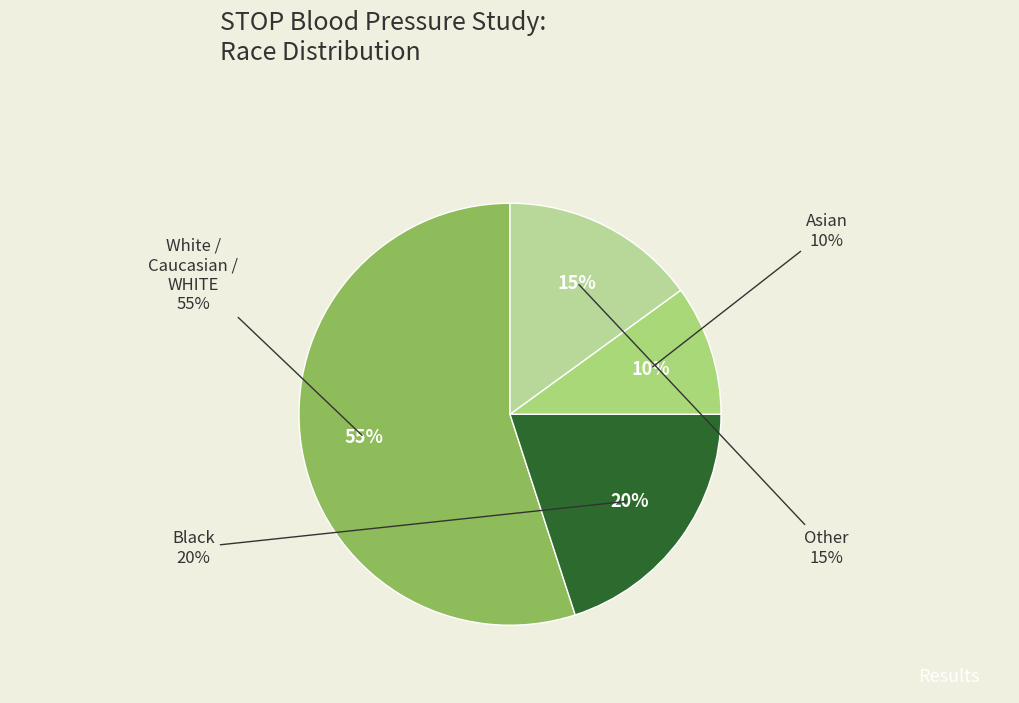

Rank the categories by value from highest to lowest.

White/Caucasian/WHITE, Black, Other, Asian